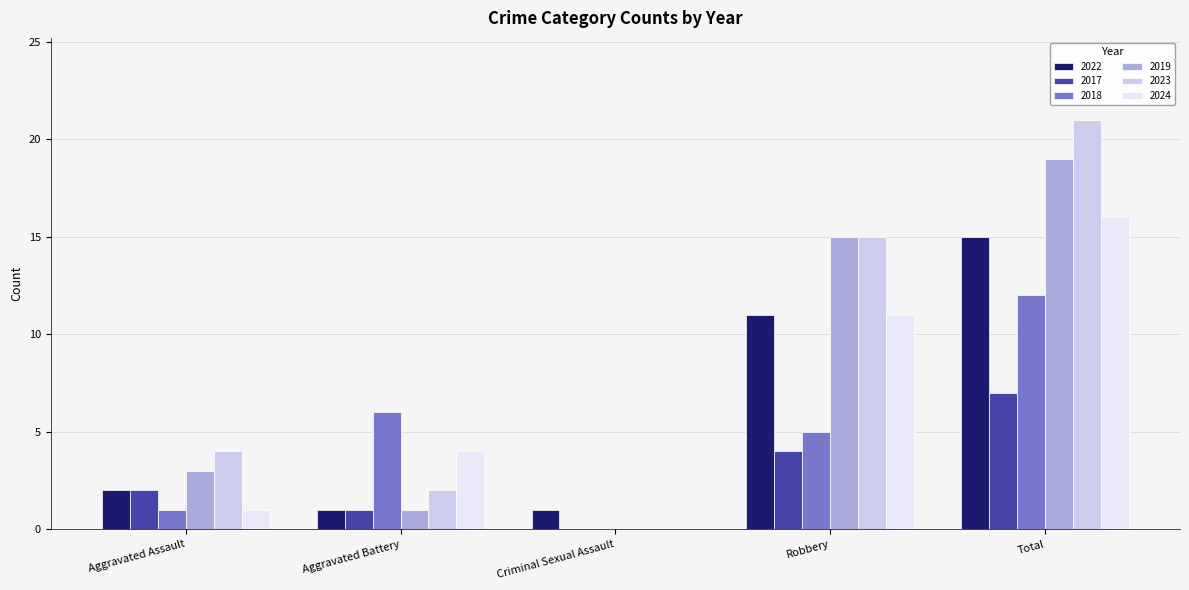

Are the bars horizontal?

No